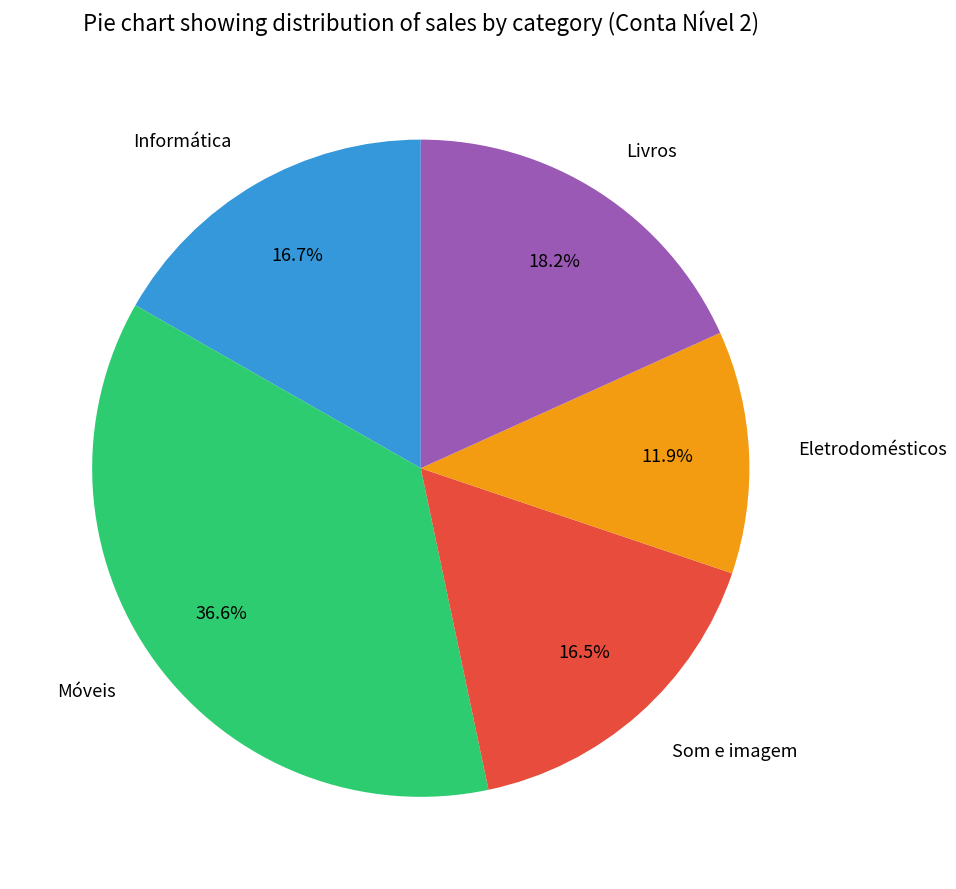

How much of the chart is everything except Informática?

83.3%